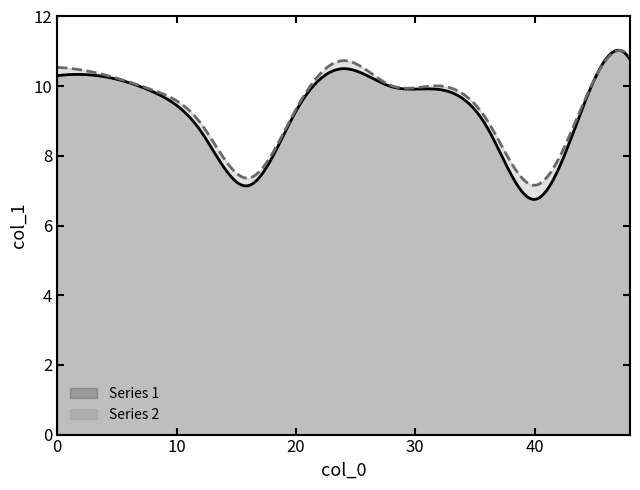

What are all the series names shown in the legend?

Series 1, Series 2